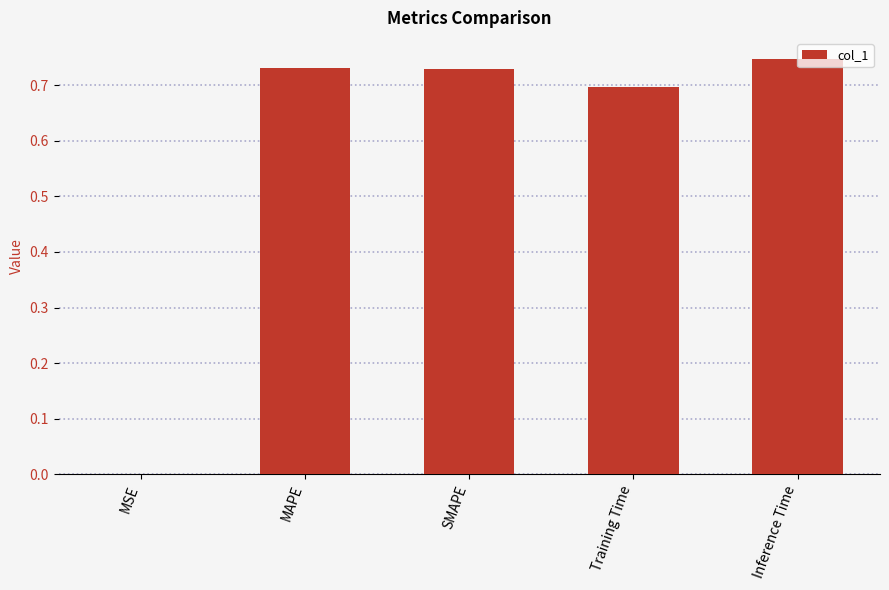

What is the sum of all values?

2.9